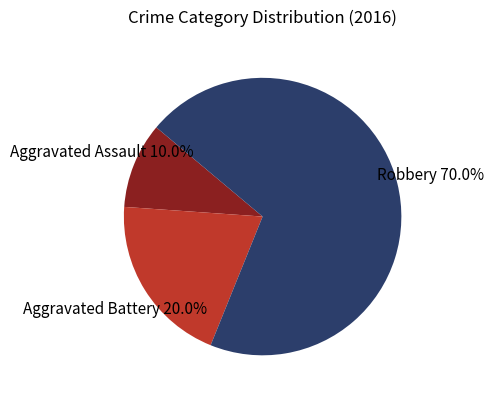

Rank the categories by value from lowest to highest.

Aggravated Assault, Aggravated Battery, Robbery